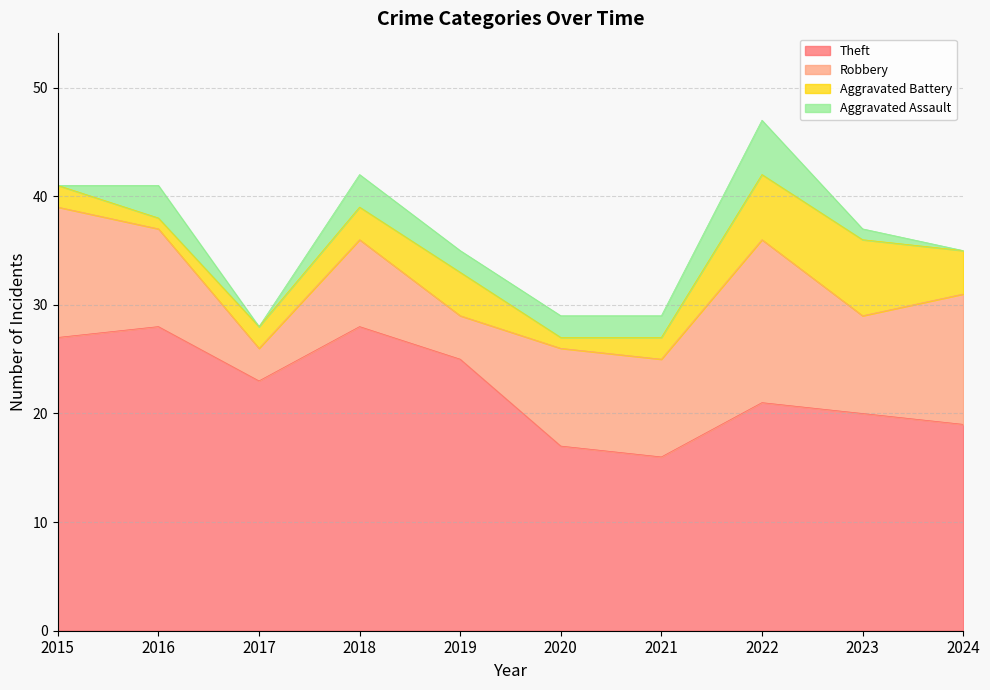

True or false: Aggravated Battery has more than 1 points higher than both neighbors.

True